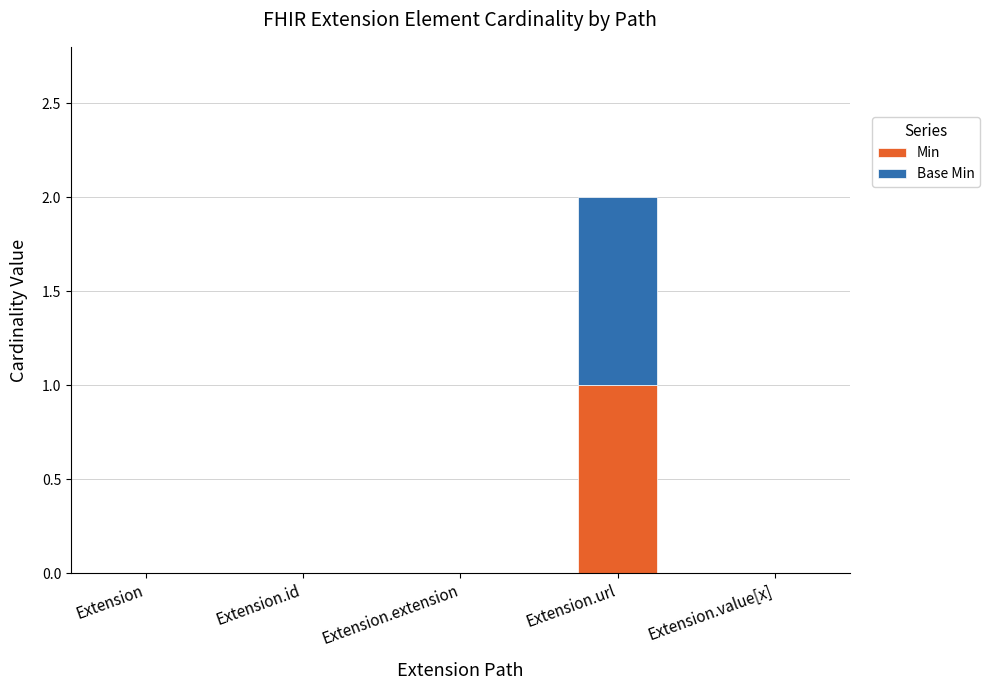

What are all the series names shown in the legend?

Min, Base Min